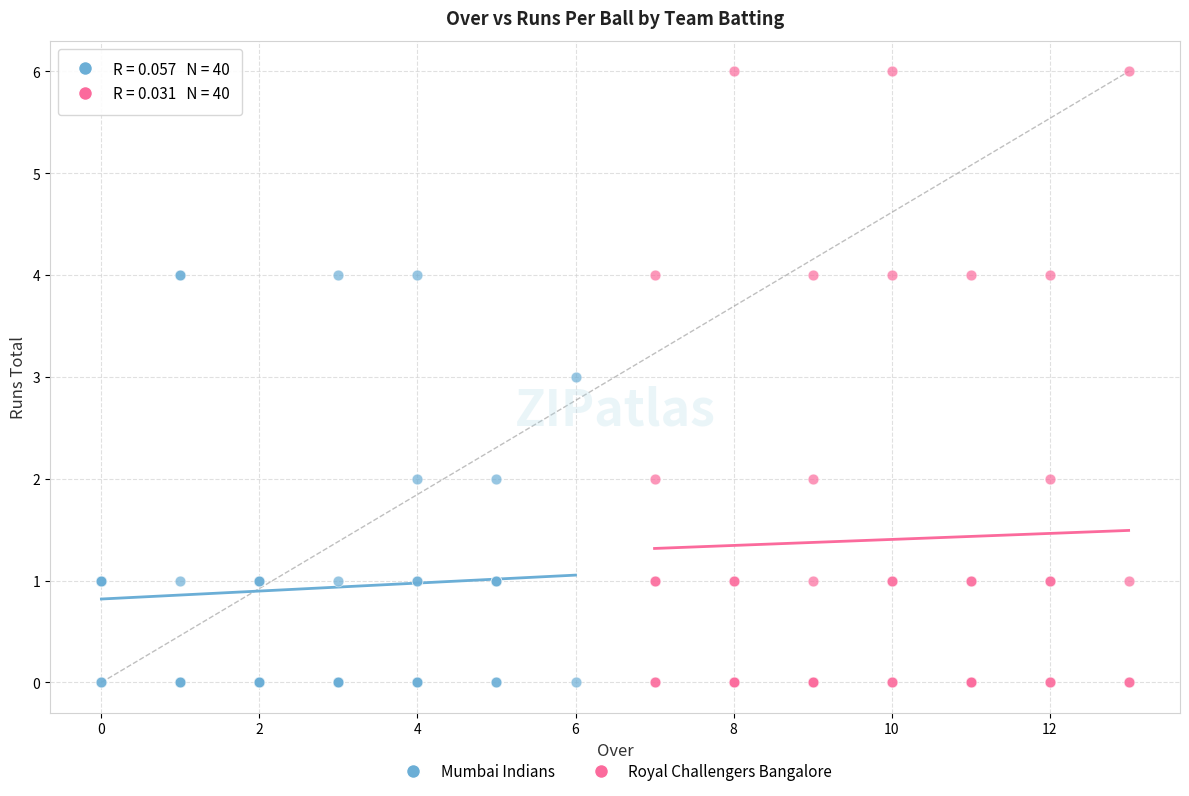

Which series has the widest spread of Y values?

Royal Challengers Bangalore